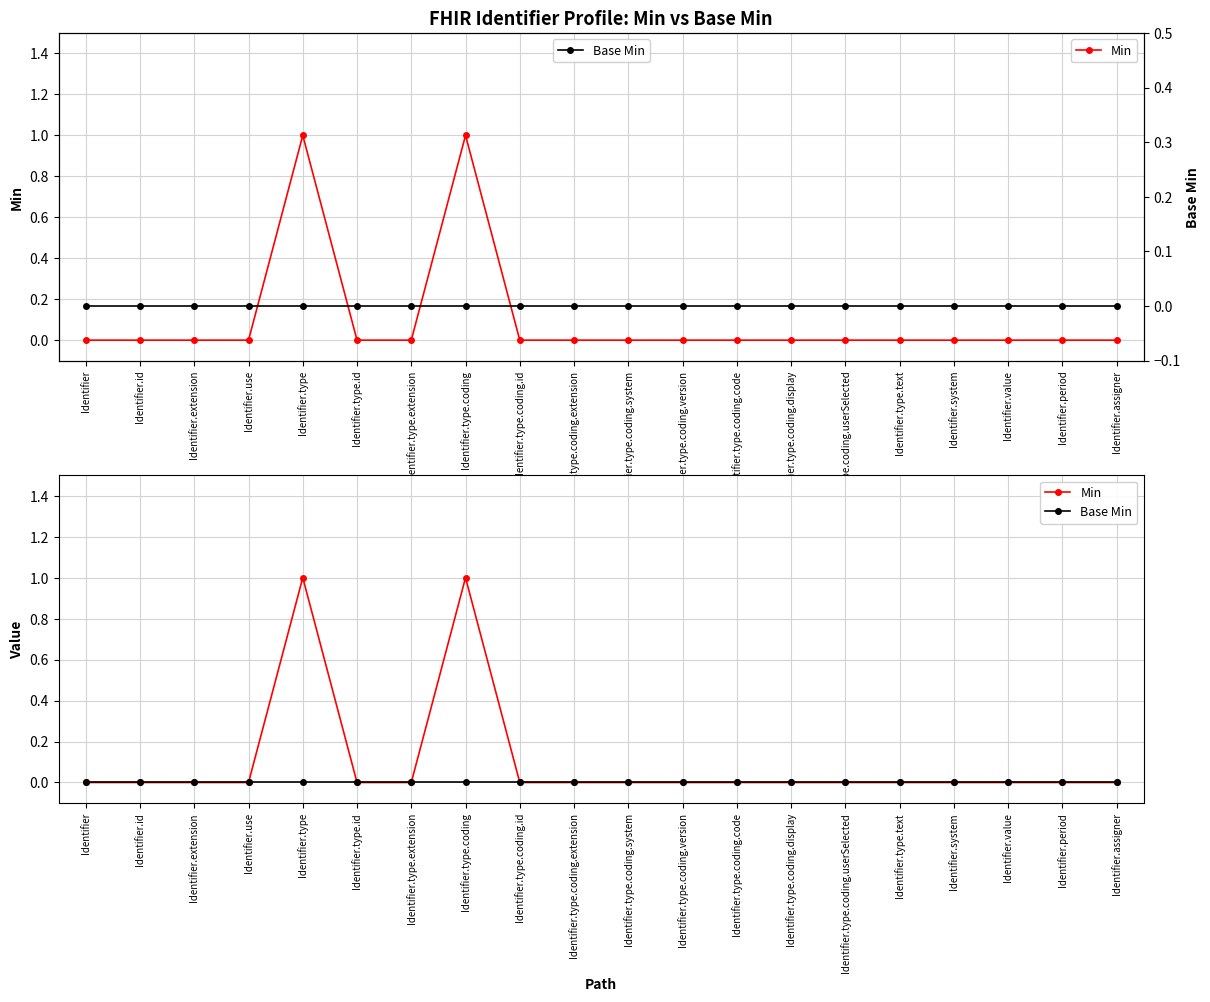

Where is Min nearest to the value 0?

Identifier